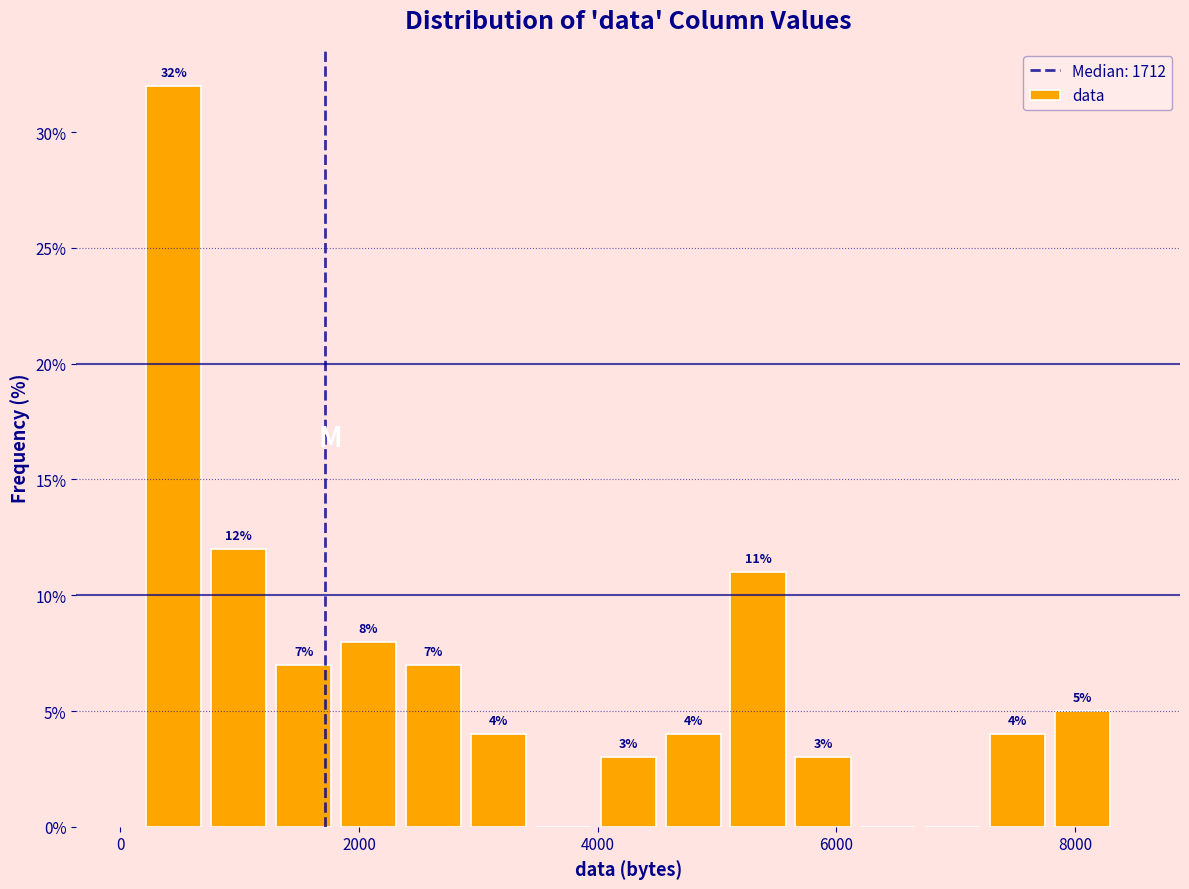

Read against the x-axis, roughly where is the centre of the tallest bar?

400